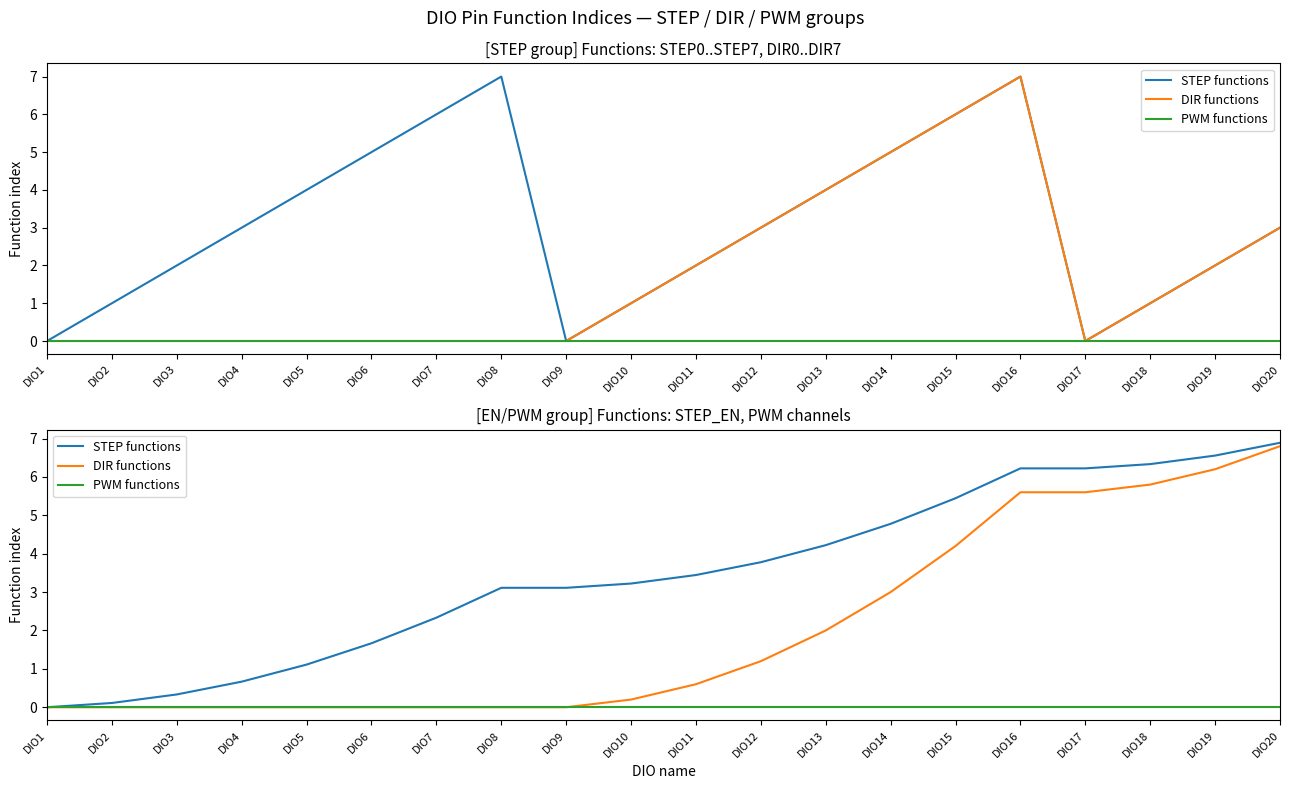

What are all the series names shown in the legend?

STEP functions, DIR functions, PWM functions